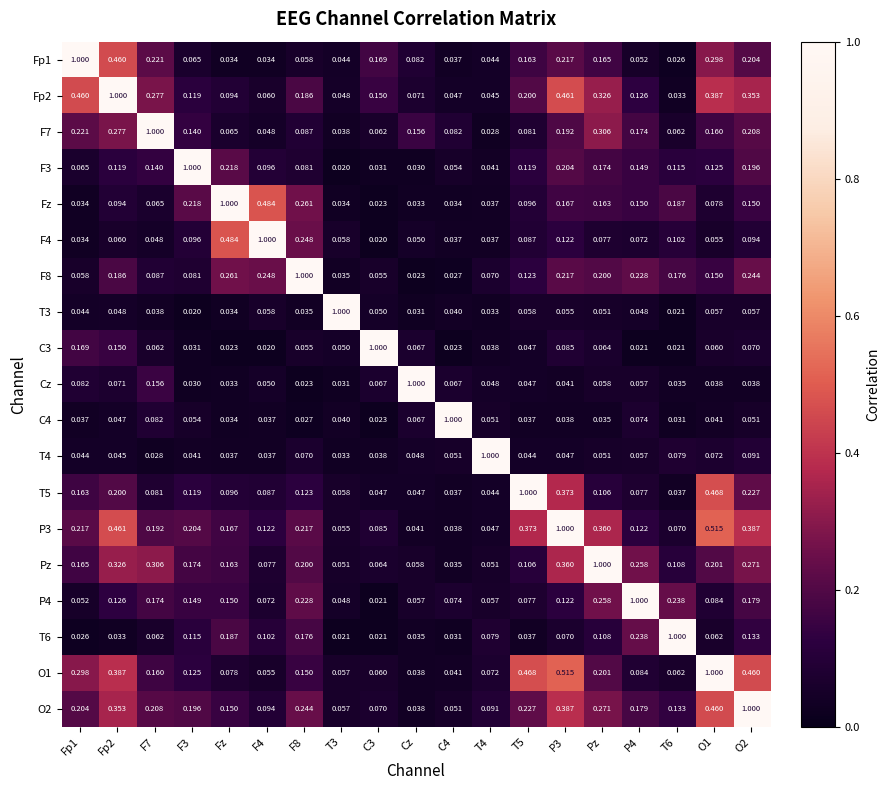

Where is O1 nearest to the value 0?

Cz